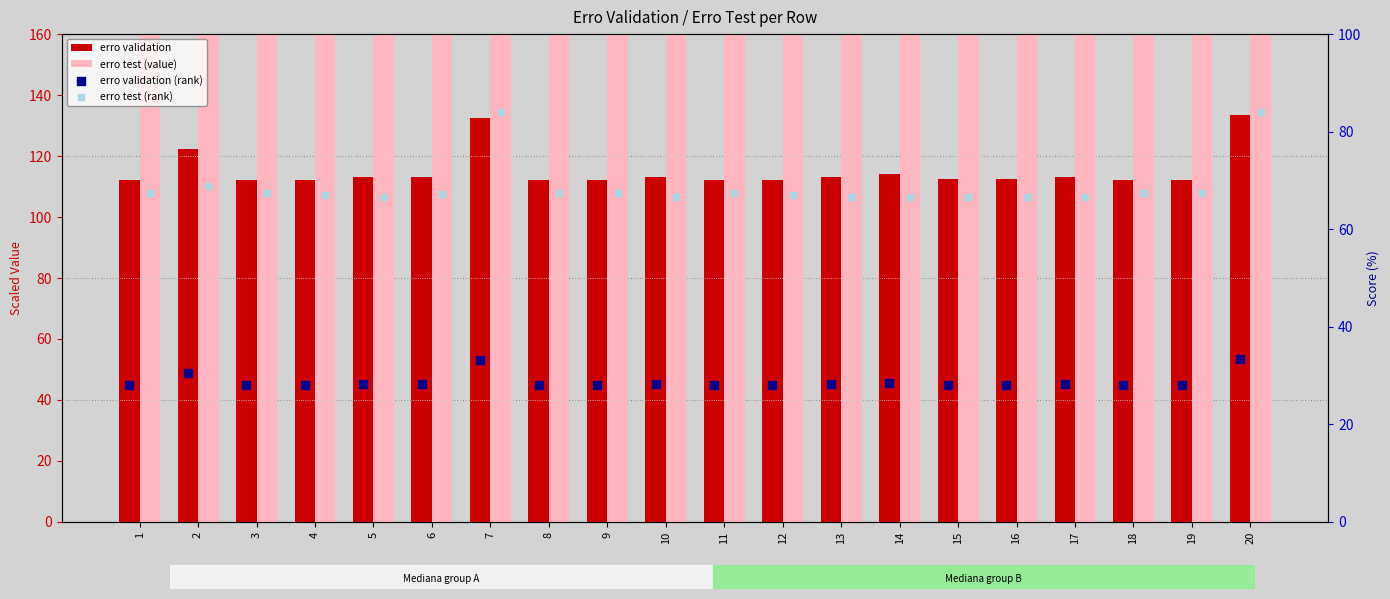

Which series reaches the maximum Y coordinate?

erro test (value)